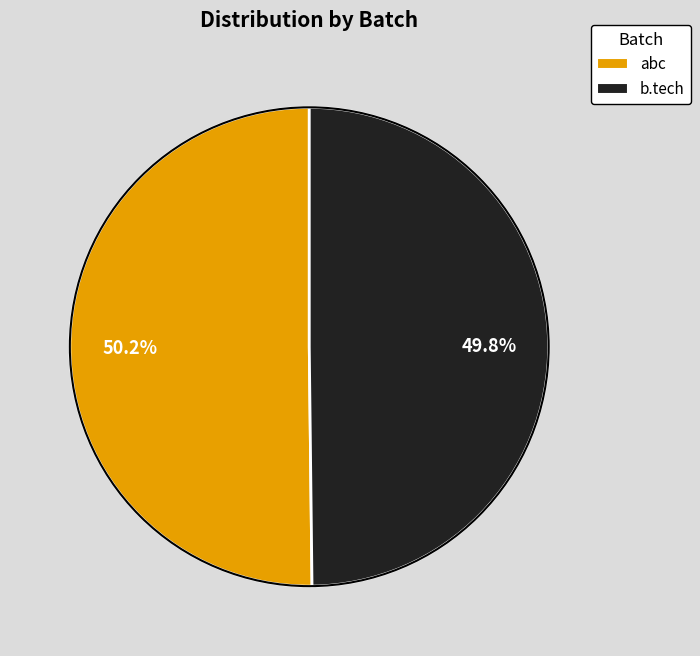

Combined, what portion of the pie is b.tech and abc?

100.0%